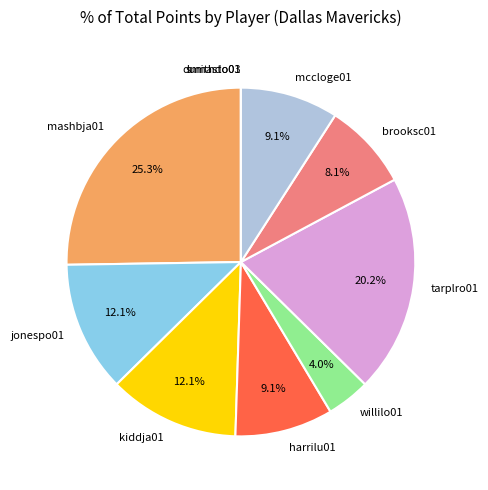

What percentage is the willilo01 slice, to the nearest percent?

4%